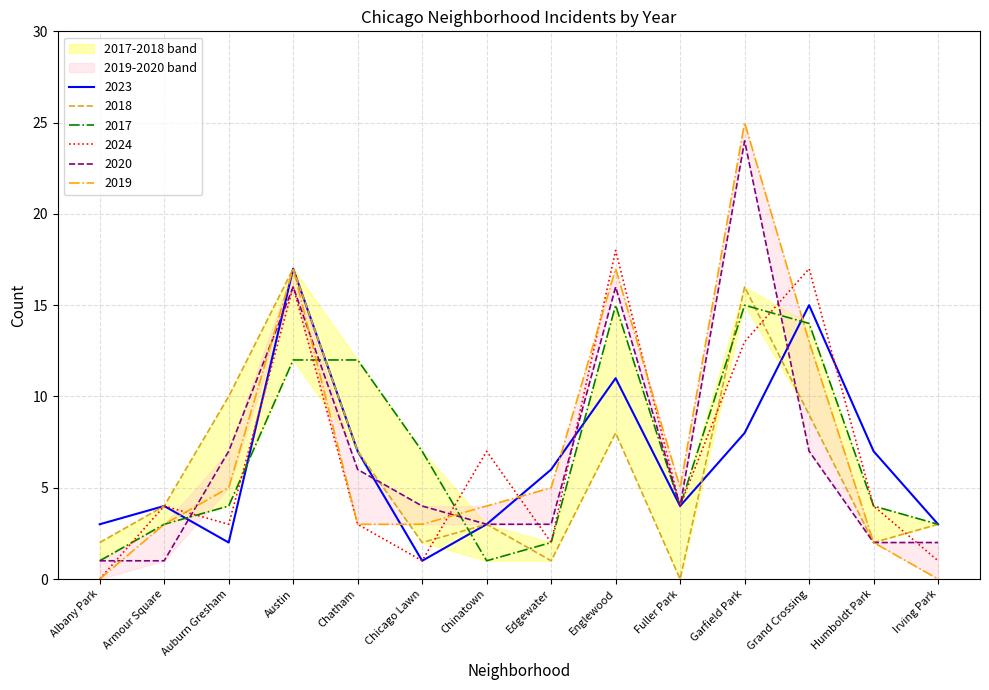

Which series ends up on top after the final intersection of 2018 and 2023?

2023